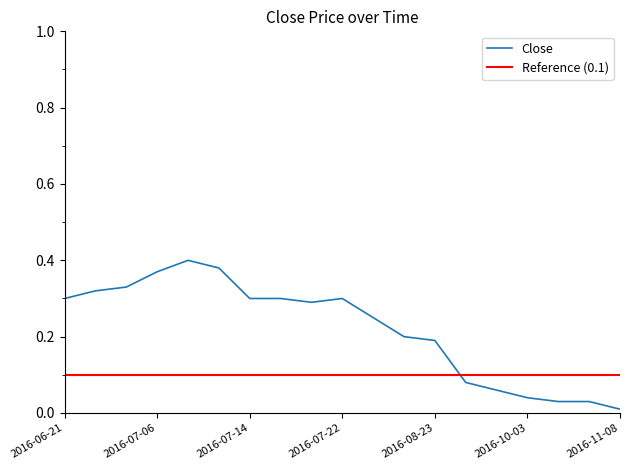

The chart shows a value of 0.1 at 2016-09-15. True or false?

False